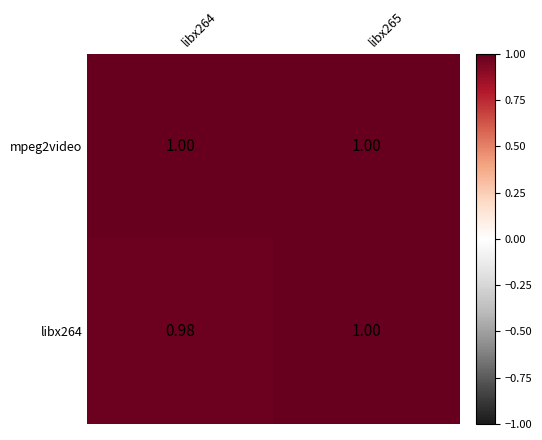

Is the value of mpeg2video at libx264 greater than the value of libx264 at libx264?

Yes